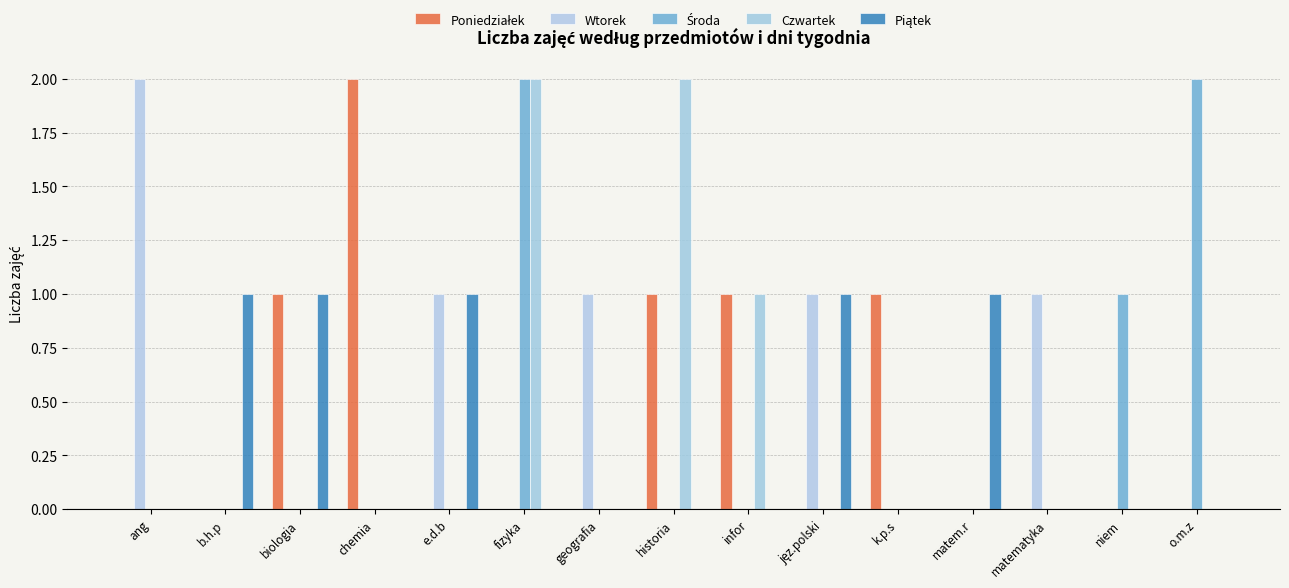

Reading left to right, extract all data points from this chart.

Poniedziałek: 0	0	1	2	0	0	0	1	1	0	1	0	0	0	0
Wtorek: 2	0	0	0	1	0	1	0	0	1	0	0	1	0	0
Środa: 0	0	0	0	0	2	0	0	0	0	0	0	0	1	2
Czwartek: 0	0	0	0	0	2	0	2	1	0	0	0	0	0	0
Piątek: 0	1	1	0	1	0	0	0	0	1	0	1	0	0	0